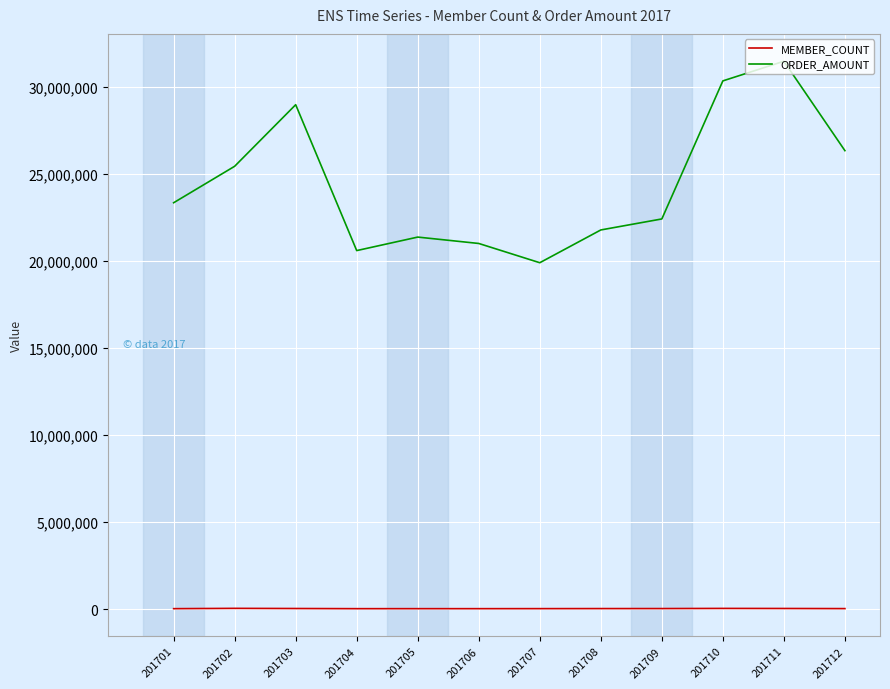

Between 201709 and 201712, which series saw the biggest shift?

ORDER_AMOUNT